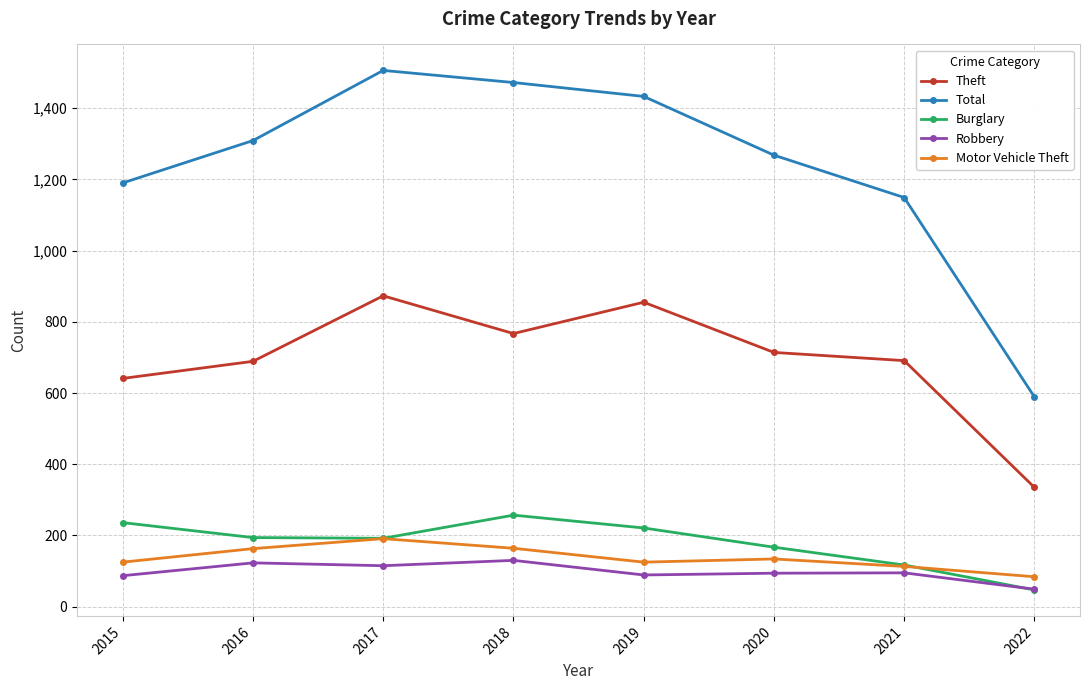

At how many categories does at least one series exceed 374?

8